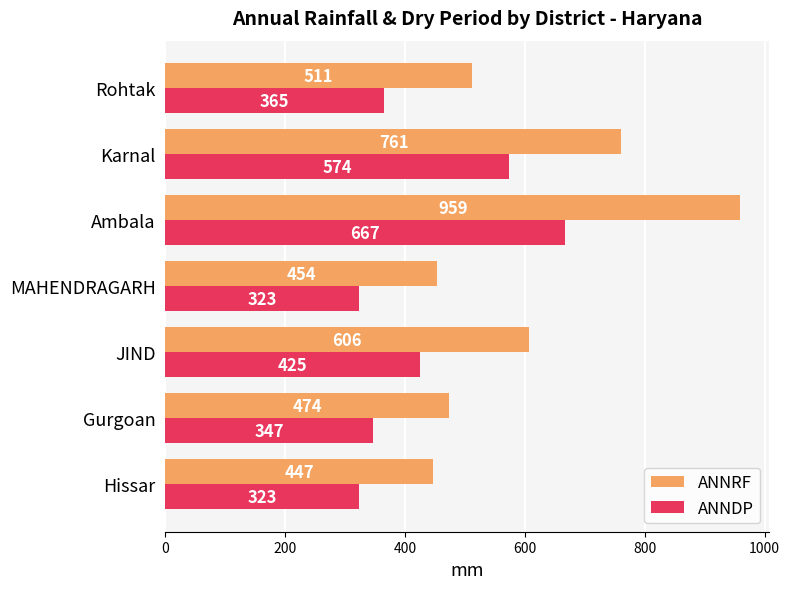

At Karnal, list the series in order from largest to smallest.

ANNRF, ANNDP